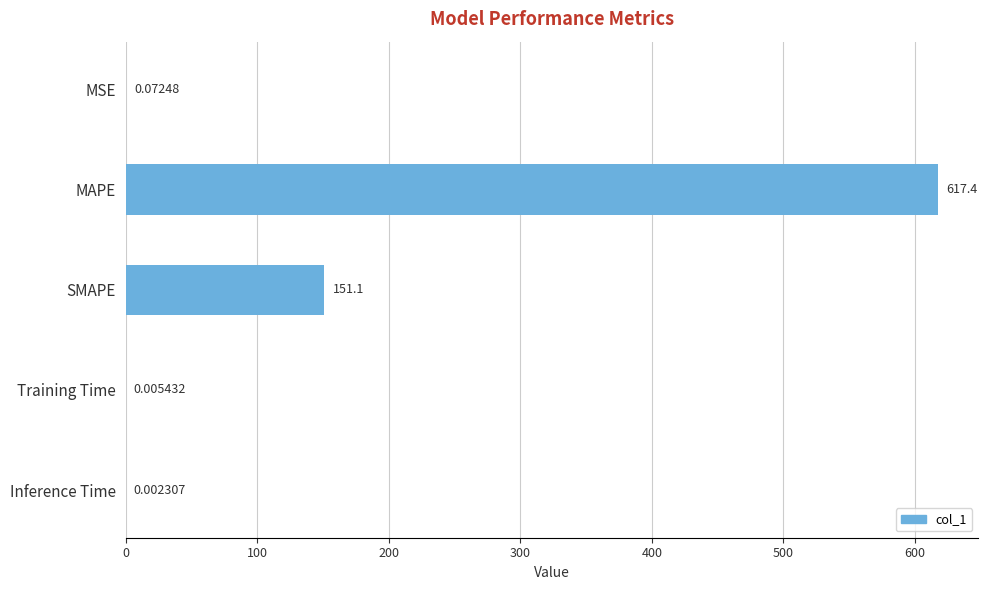

Are the bars horizontal?

Yes